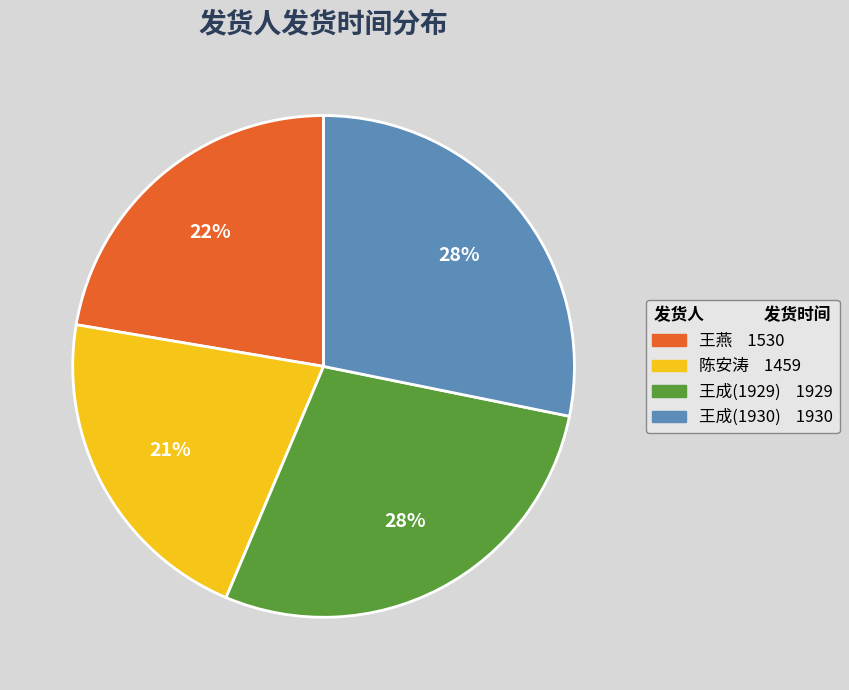

Count the number of slices in the pie.

4